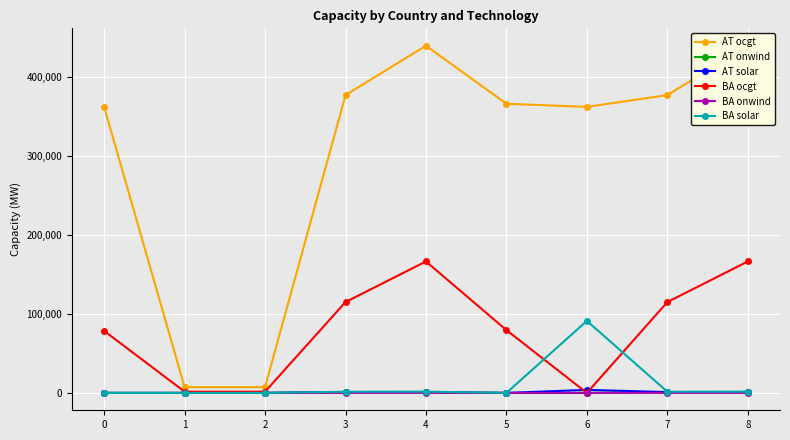

Where is the first local minimum for BA ocgt?

6